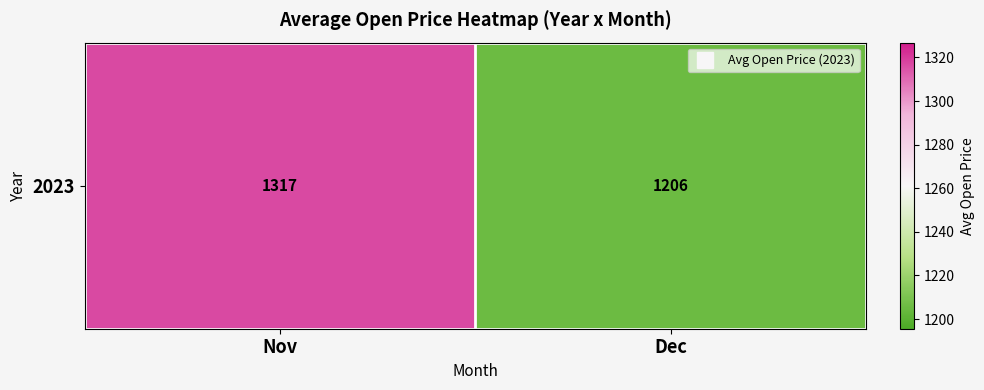

What is the greatest value displayed?

1316.8